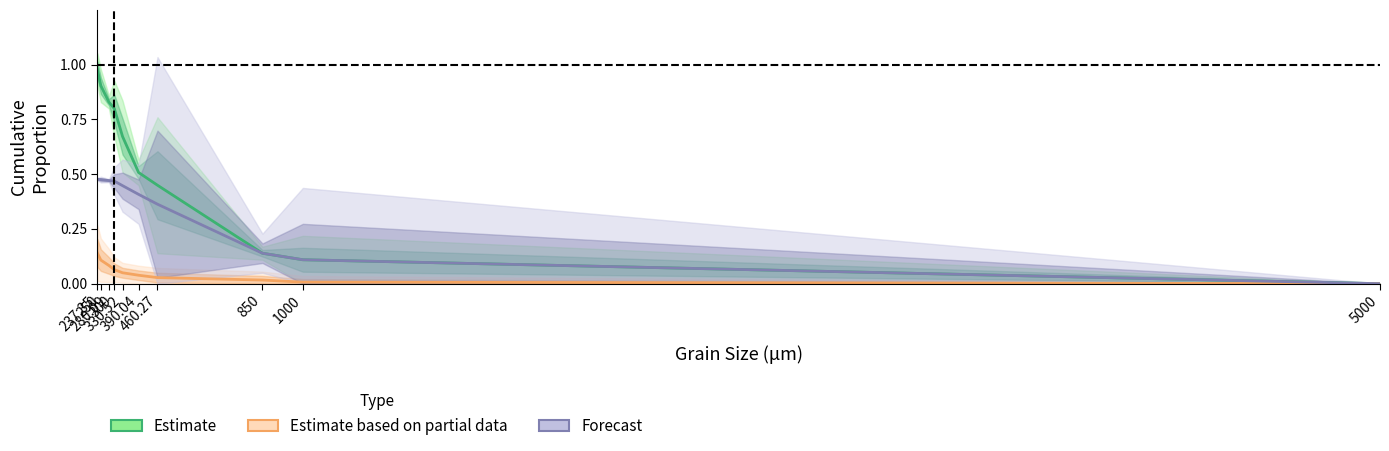

Which series has the largest total across all categories?

Estimate